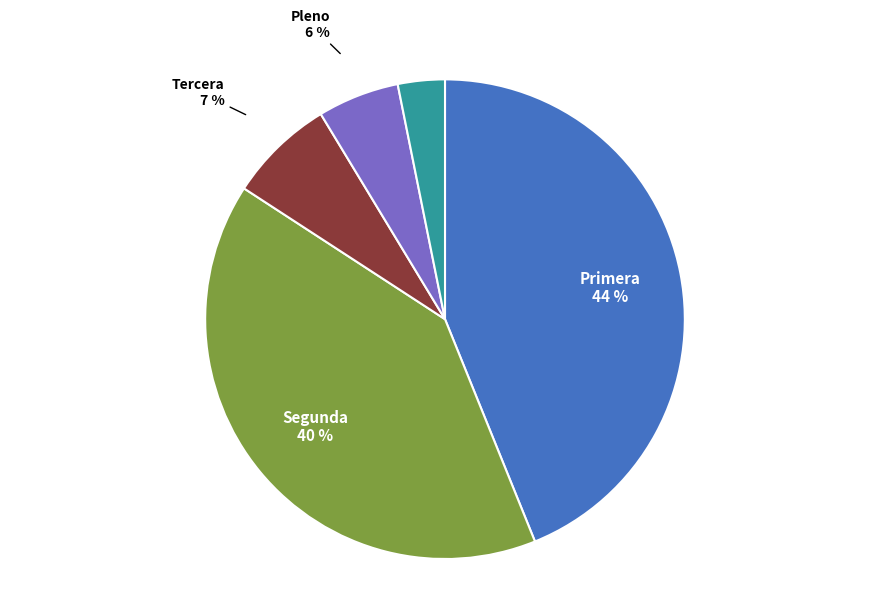

True or false: Tercera accounts for 7% of the total.

True